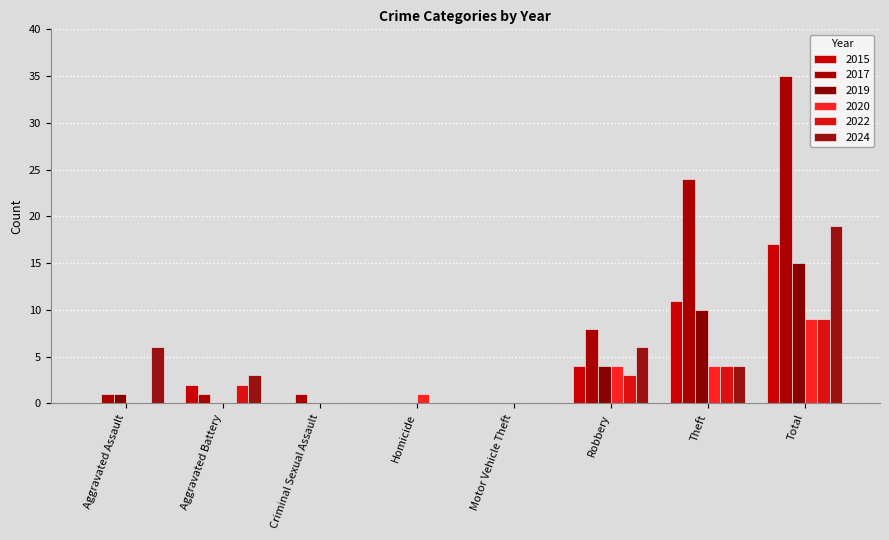

Which category has the highest value in the 2022 series?

Total